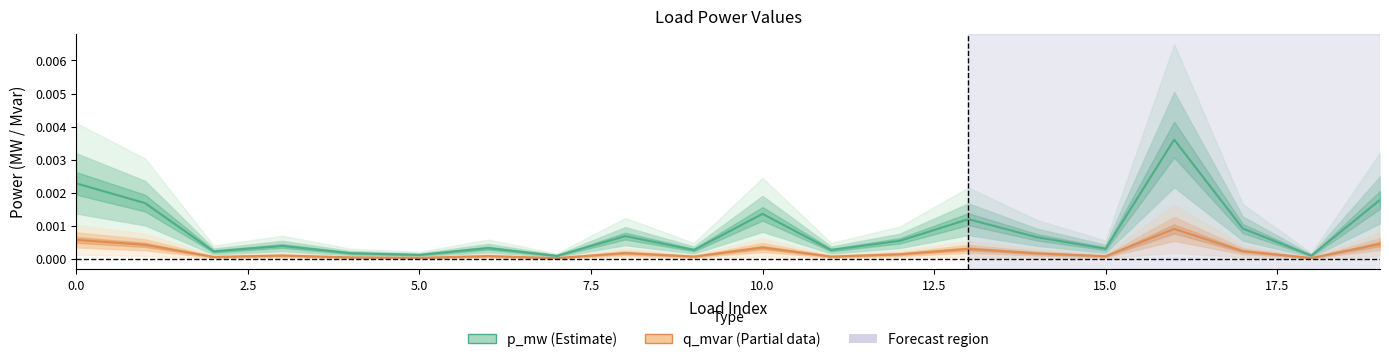

How many categories are shown in the chart?

20